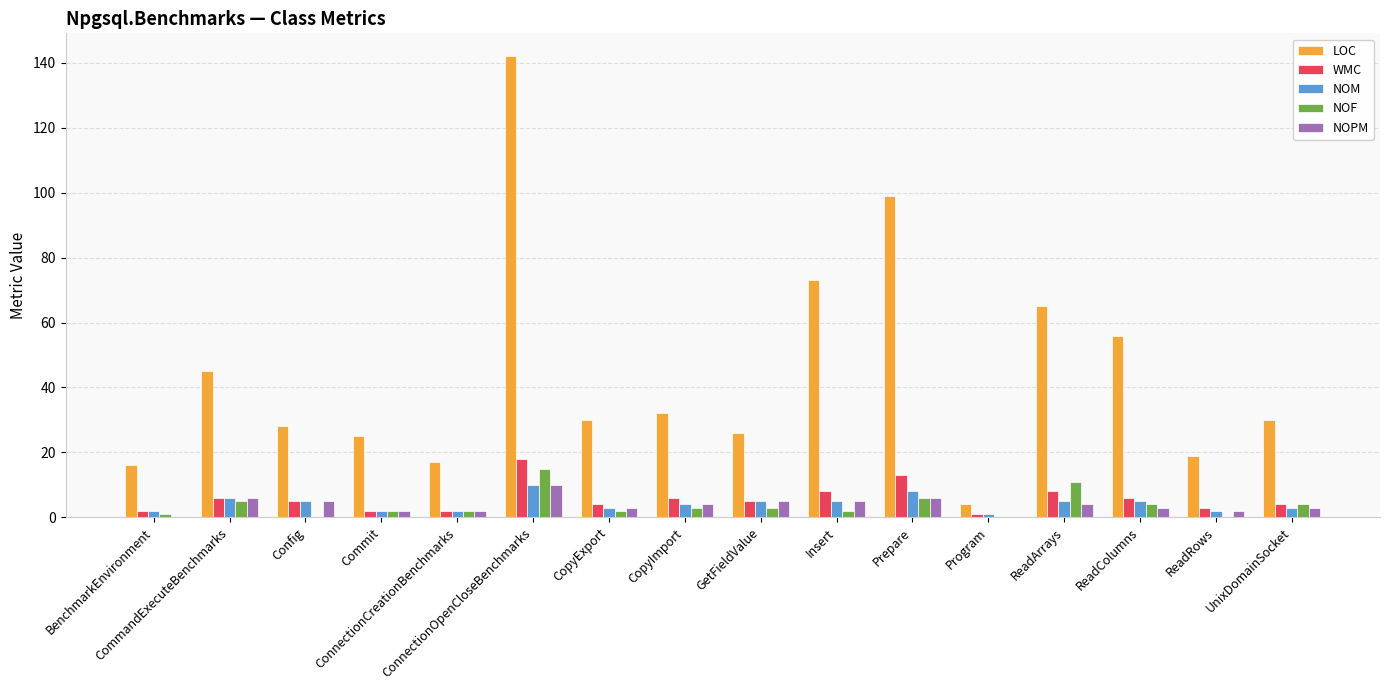

Is it true that WMC equals 1 at Program?

True